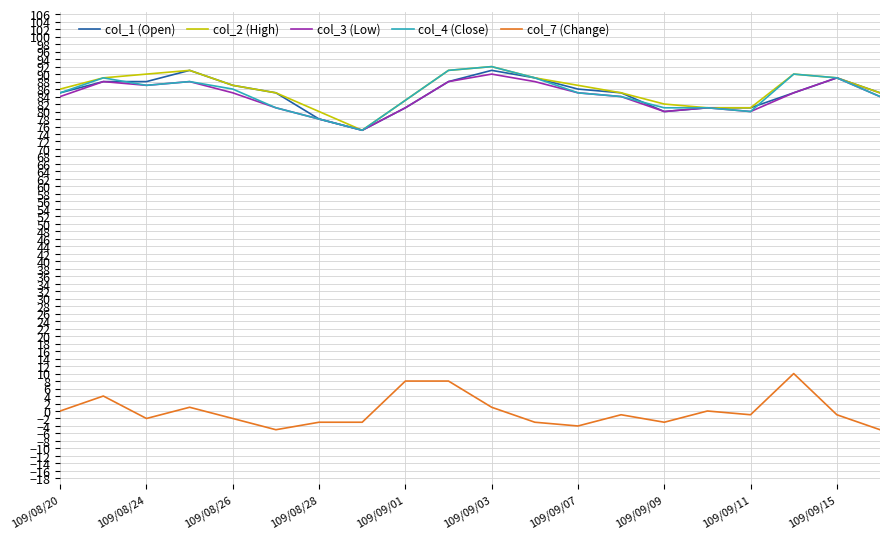

What is the maximum value shown in the chart?

92